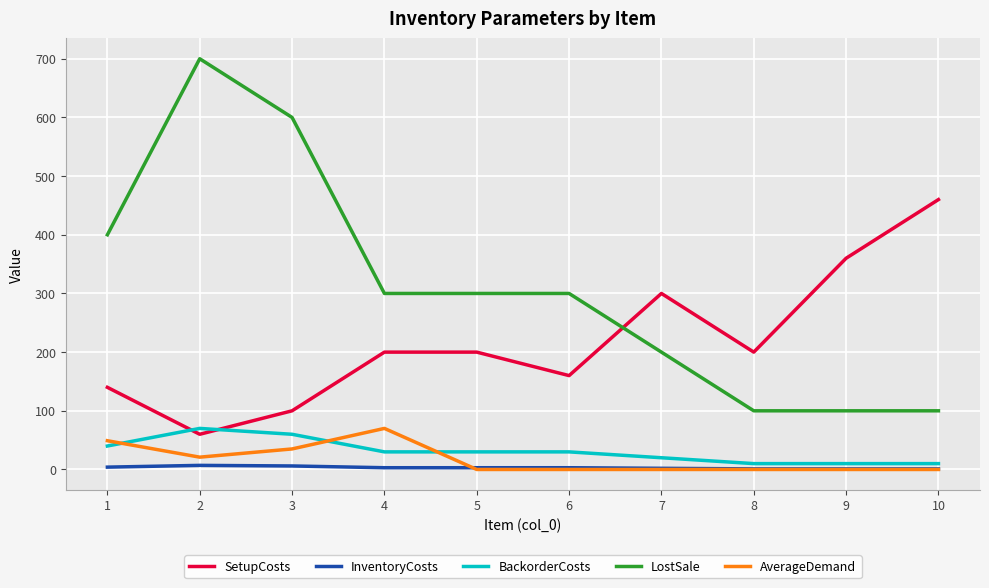

What is the spread (max minus min) of values at 4?

297